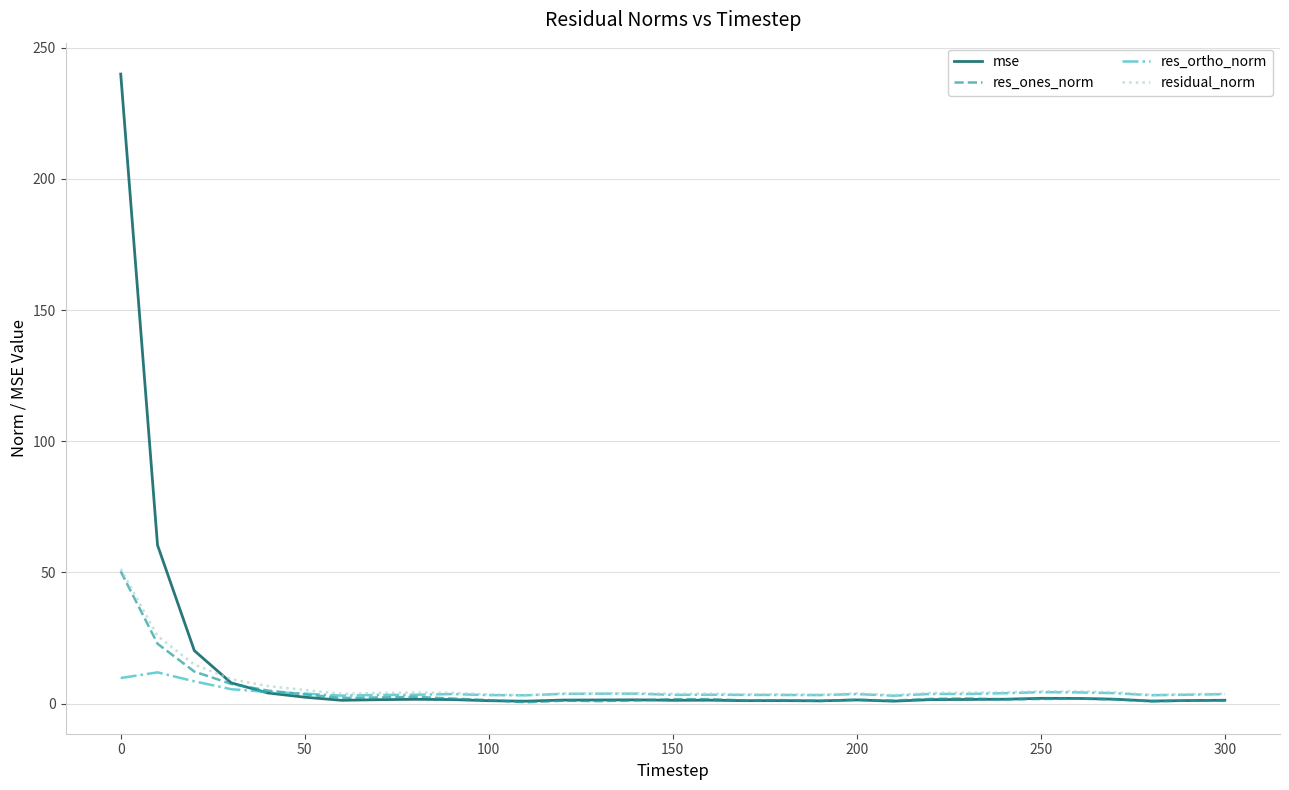

What is the minimum value shown in the chart?

0.5